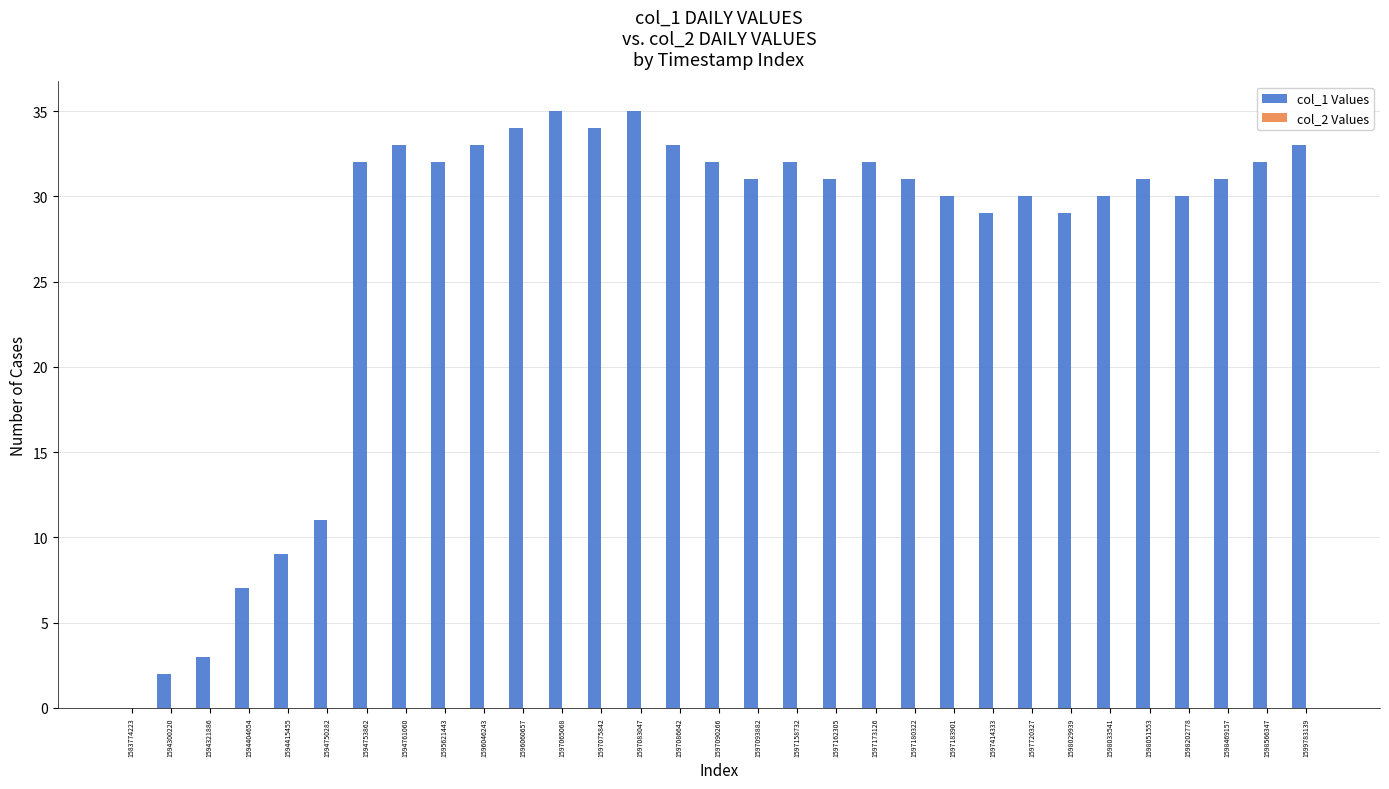

What is the change in value from 1596046243 to 1598033541?

-3